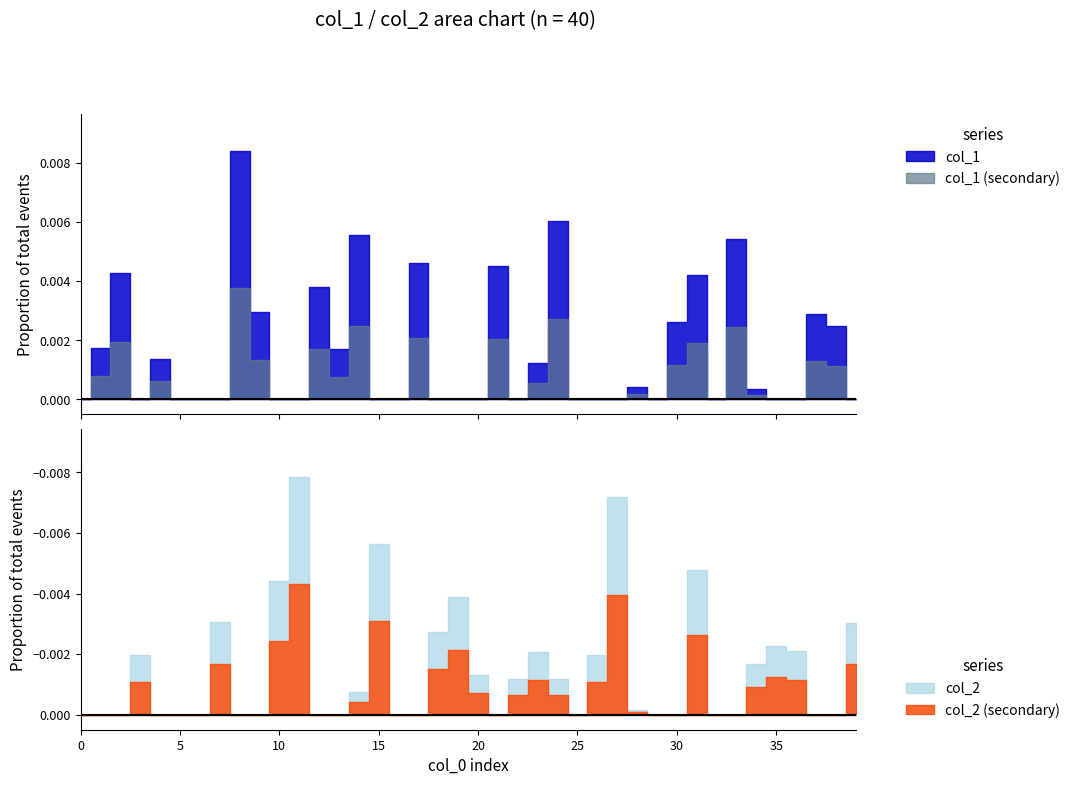

Which series changed the most between 8 and 10?

col_1